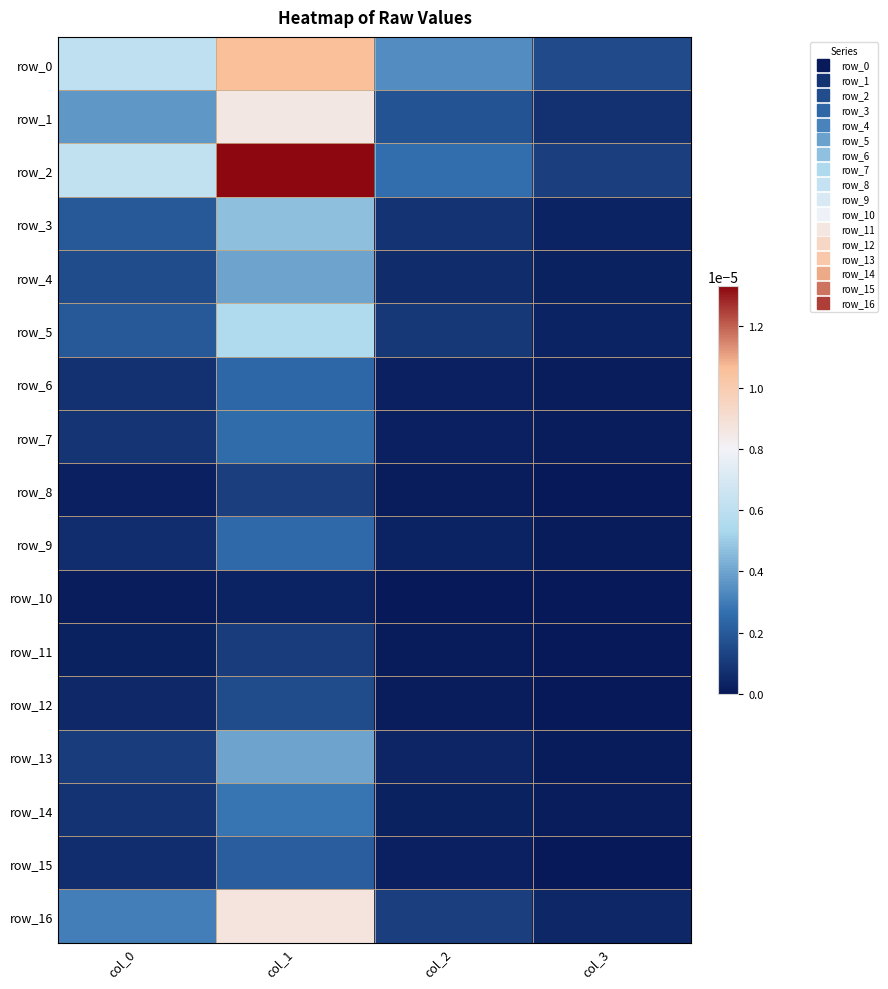

List the series in order of their peak value, lowest first.

row_10, row_11, row_8, row_12, row_15, row_6, row_9, row_7, row_14, row_13, row_4, row_3, row_5, row_1, row_16, row_0, row_2